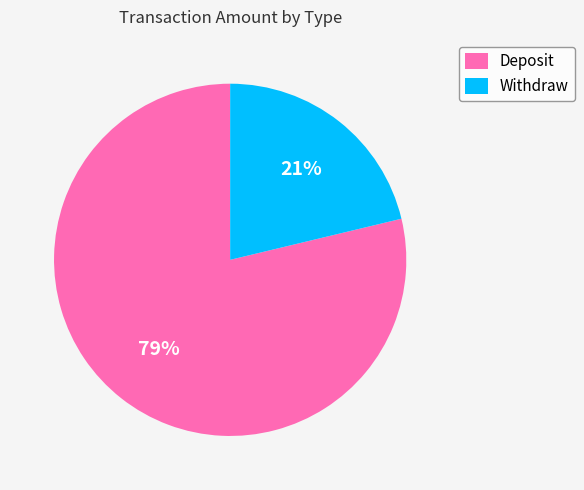

What is the largest slice in the pie chart?

Deposit